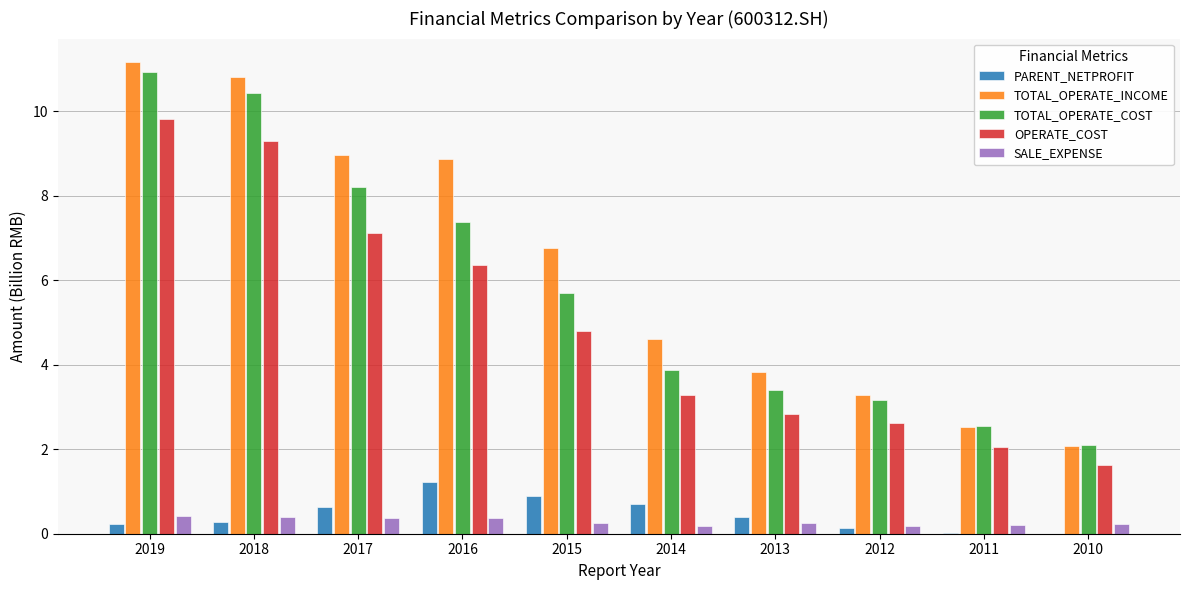

At which category is the sum across all series the highest?

2019